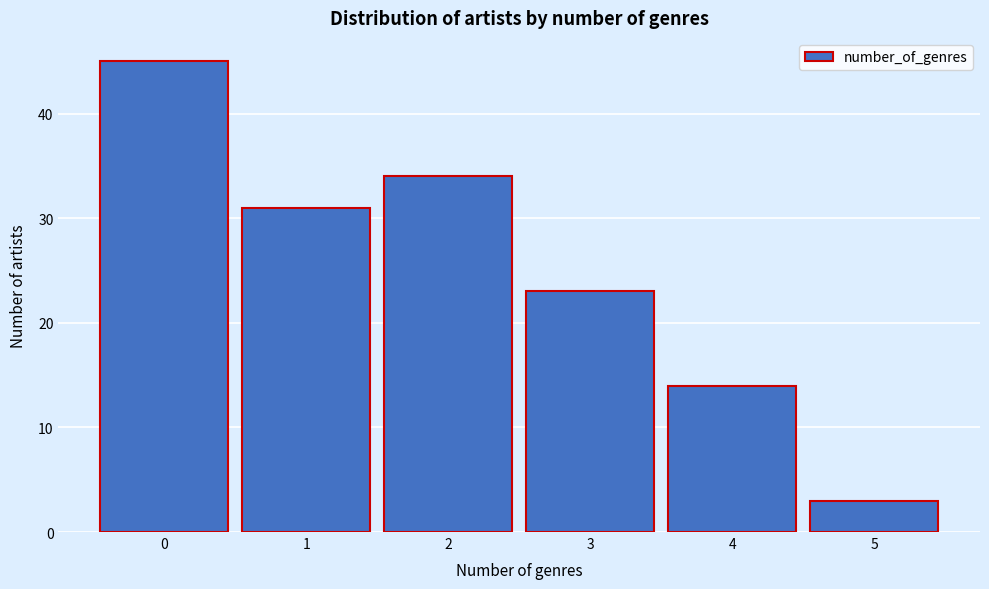

Reading left to right, extract all data points from this chart.

0=45	1=31	2=34	3=23	4=14	5=3